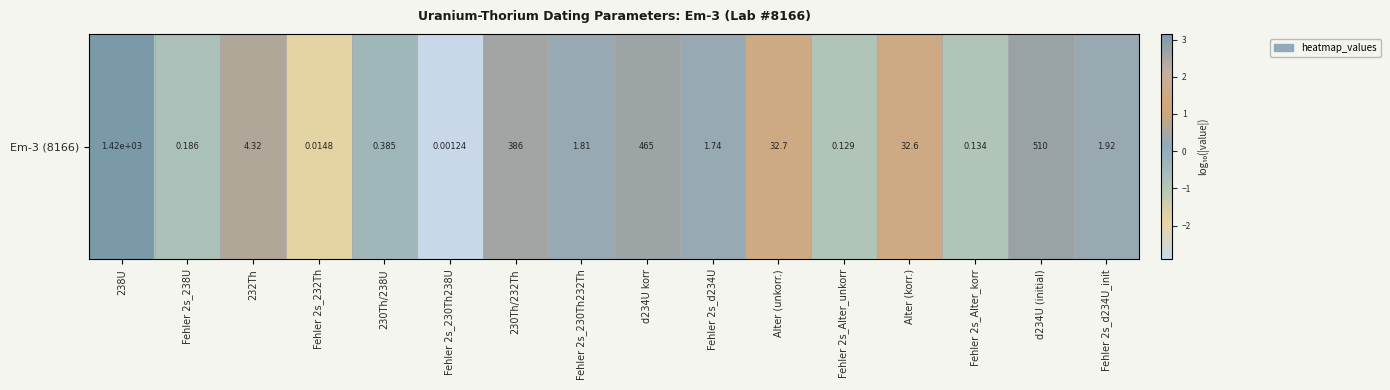

Between Fehler 2s_d234U and Fehler 2s_Alter_unkorr, which is larger?

Fehler 2s_d234U